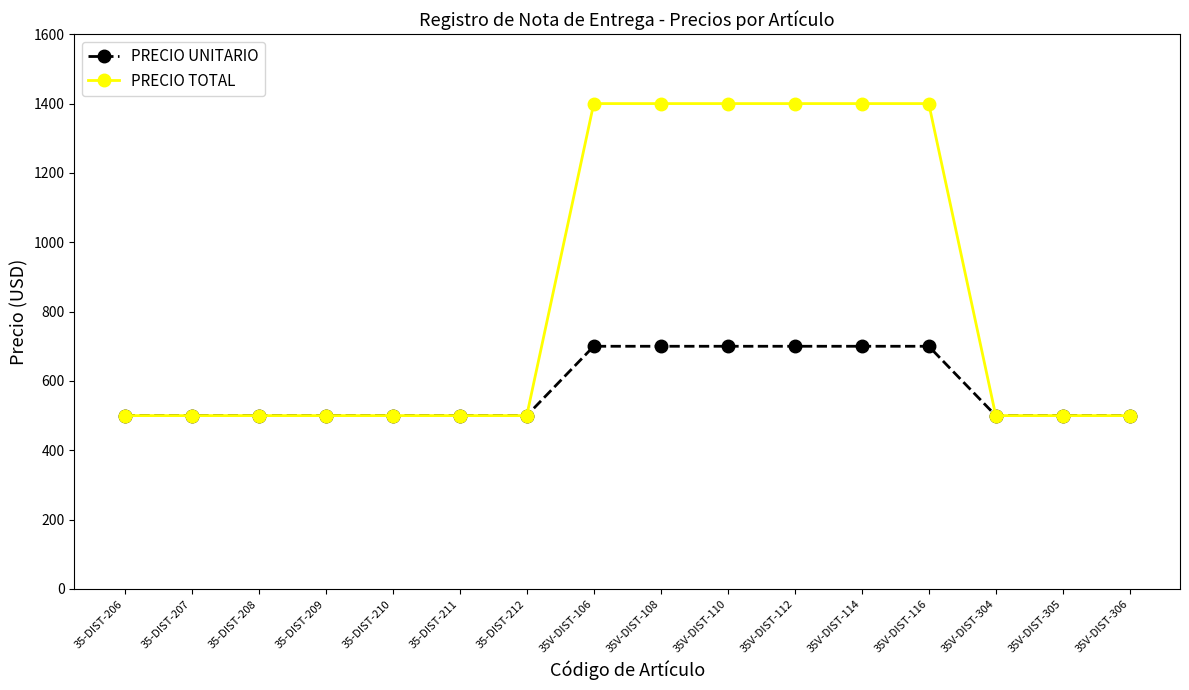

Rank the series at 35V-DIST-108 from lowest to highest value.

PRECIO UNITARIO, PRECIO TOTAL